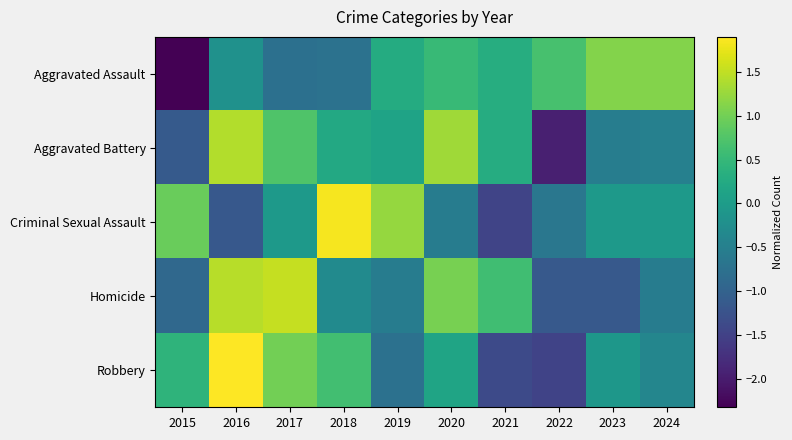

Reading right to left, what are all the values shown in this chart?

Aggravated Assault: 2024=1.1	2023=1.1	2022=0.7	2021=0.3	2020=0.5	2019=0.3	2018=-0.7	2017=-0.8	2016=-0.2	2015=-2.3
Aggravated Battery: 2024=-0.5	2023=-0.5	2022=-2.0	2021=0.3	2020=1.3	2019=0.1	2018=0.2	2017=0.7	2016=1.4	2015=-1.1
Criminal Sexual Assault: 2024=-0.1	2023=-0.1	2022=-0.7	2021=-1.5	2020=-0.6	2019=1.2	2018=1.8	2017=-0.1	2016=-1.2	2015=0.9
Homicide: 2024=-0.6	2023=-1.1	2022=-1.1	2021=0.6	2020=1.0	2019=-0.6	2018=-0.3	2017=1.5	2016=1.4	2015=-0.9
Robbery: 2024=-0.4	2023=-0.1	2022=-1.5	2021=-1.4	2020=0.1	2019=-0.8	2018=0.6	2017=1.0	2016=1.9	2015=0.4